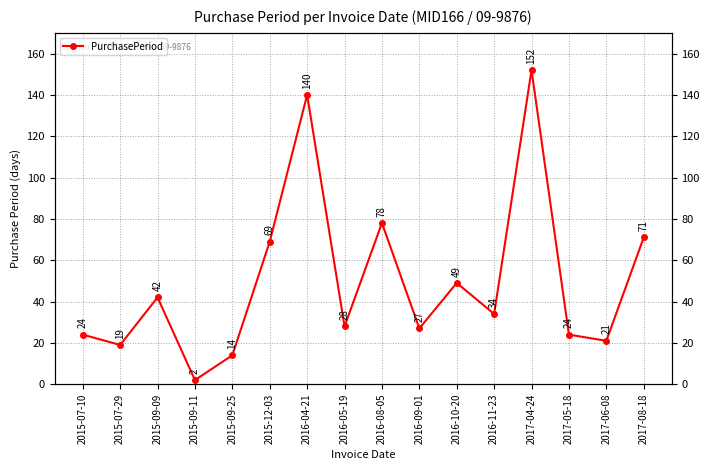

What is the average value?

50